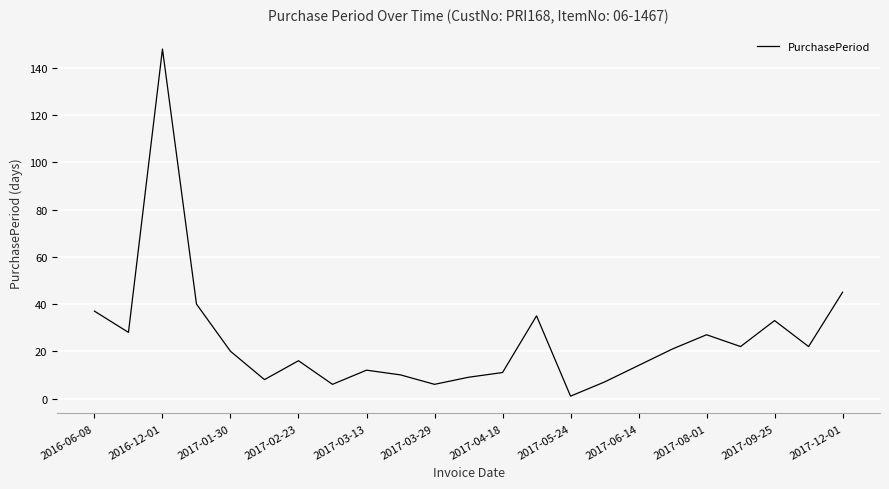

Reading left to right, transcribe all the data shown in this chart.

37	28	148	40	20	8	16	6	12	10	6	9	11	35	1	7	14	21	27	22	33	22	45